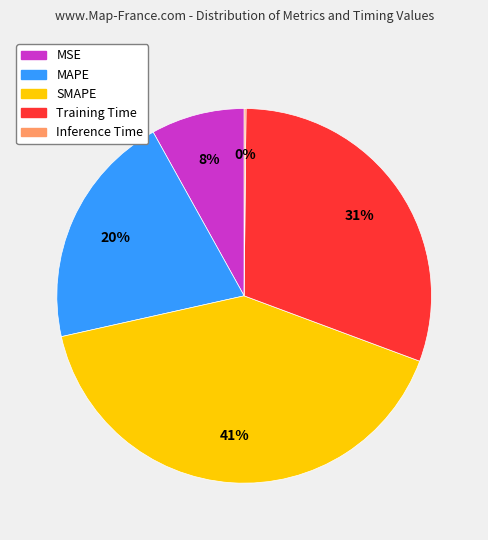

Does SMAPE account for over 50% of the chart?

No